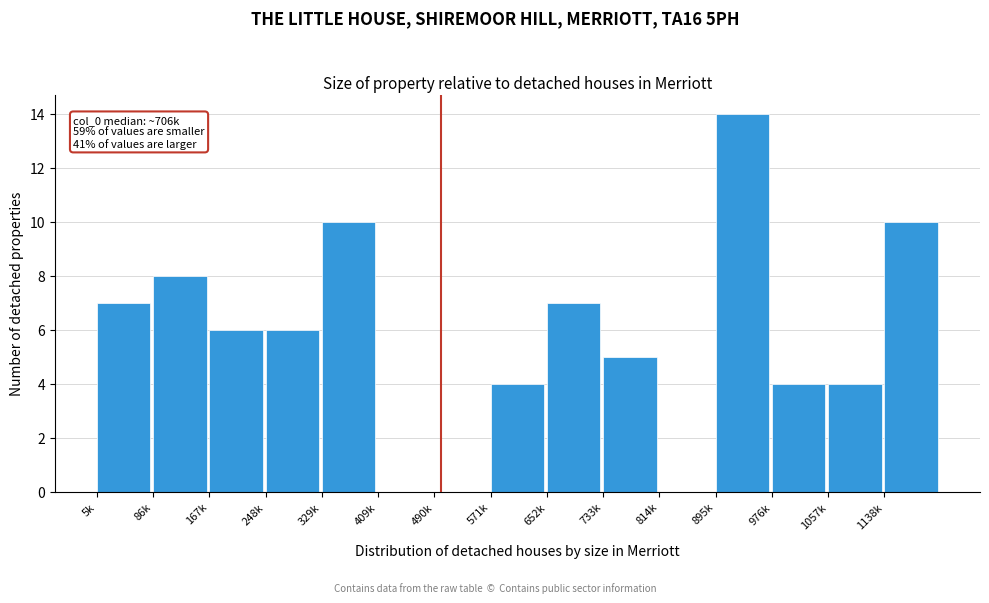

Reading left to right, what are all the values shown in this chart?

5k=7	86k=8	167k=6	248k=6	329k=10	409k=0	490k=0	571k=4	652k=7	733k=5	814k=0	895k=14	976k=4	1057k=4	1138k=10